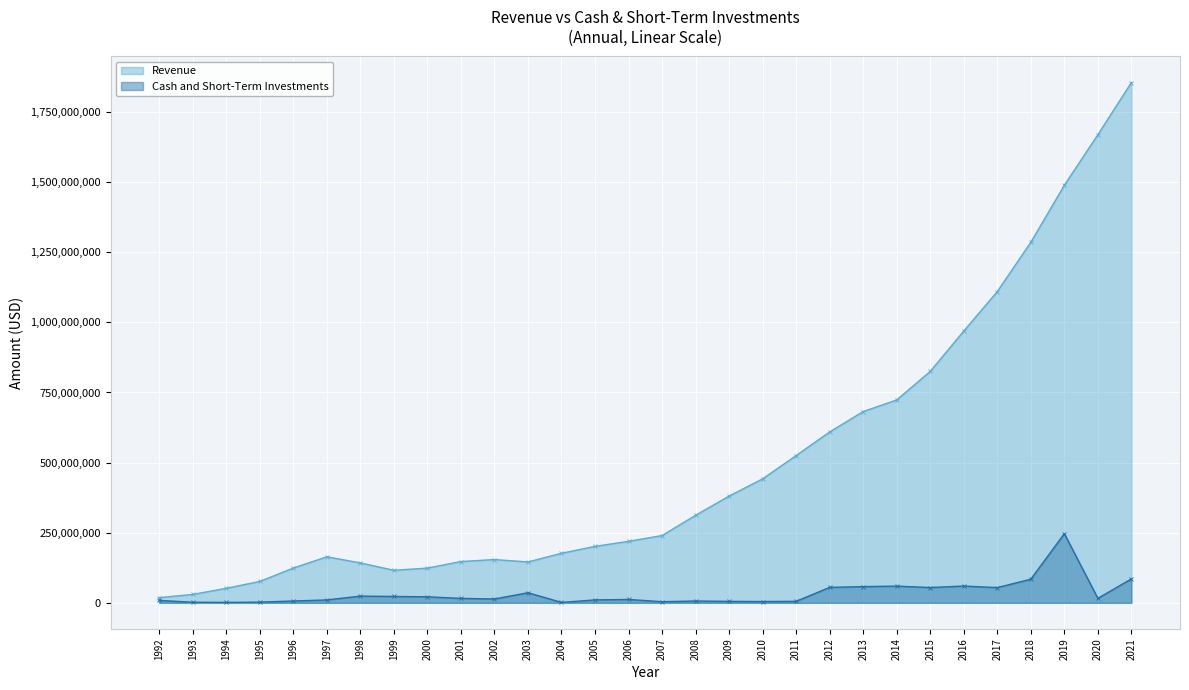

What is the difference between the maximum and minimum values in the Revenue series?

1836700000